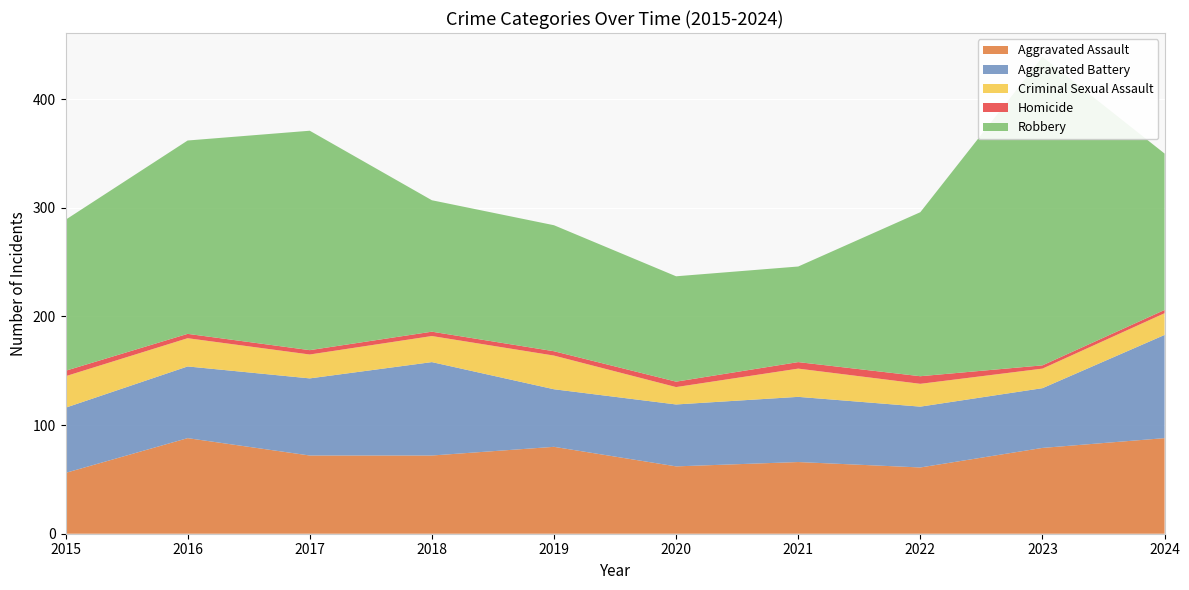

Reading left to right, what are all the values shown in this chart?

Aggravated Assault: 56	88	72	72	80	62	66	61	79	88
Aggravated Battery: 60	66	71	86	53	57	60	56	55	95
Criminal Sexual Assault: 29	26	22	24	31	16	26	21	18	20
Homicide: 5	4	4	4	4	5	6	7	3	3
Robbery: 139	178	202	121	116	97	88	151	284	144